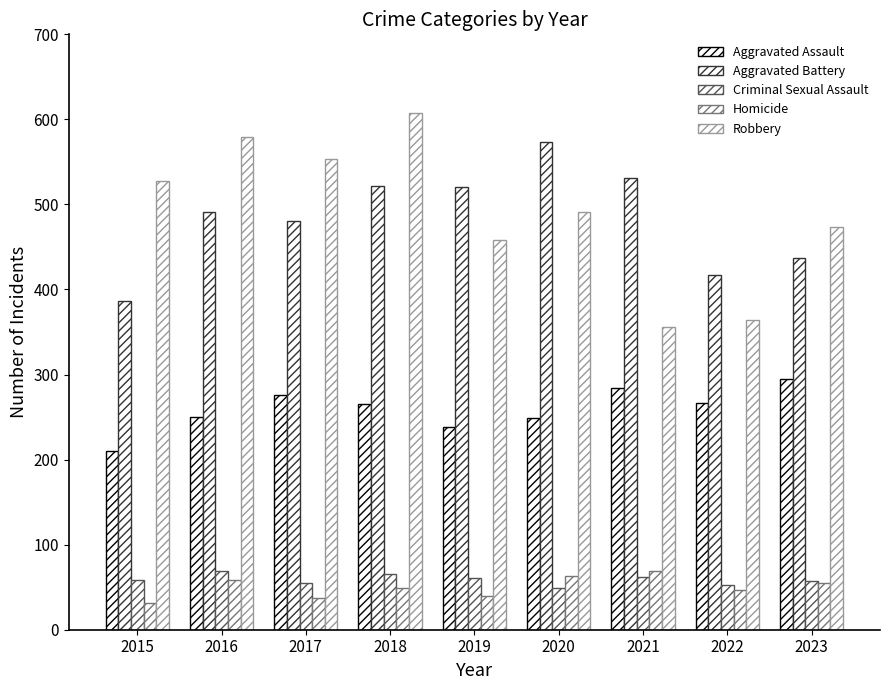

What is the average value of the Aggravated Assault series?

259